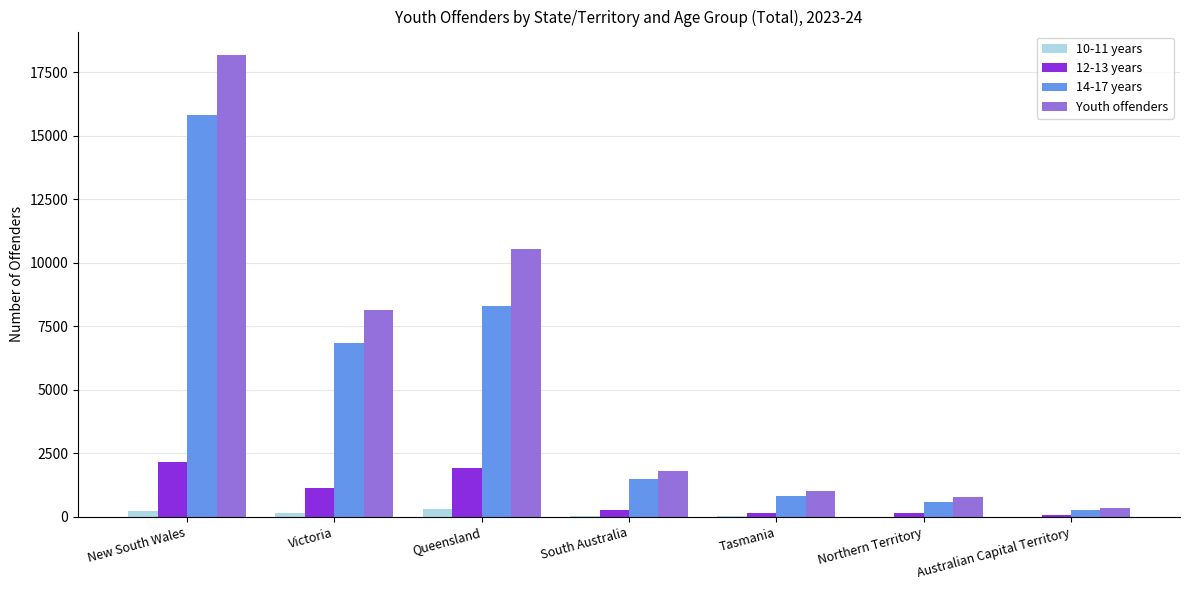

What is the sum of all Youth offenders values?

40841